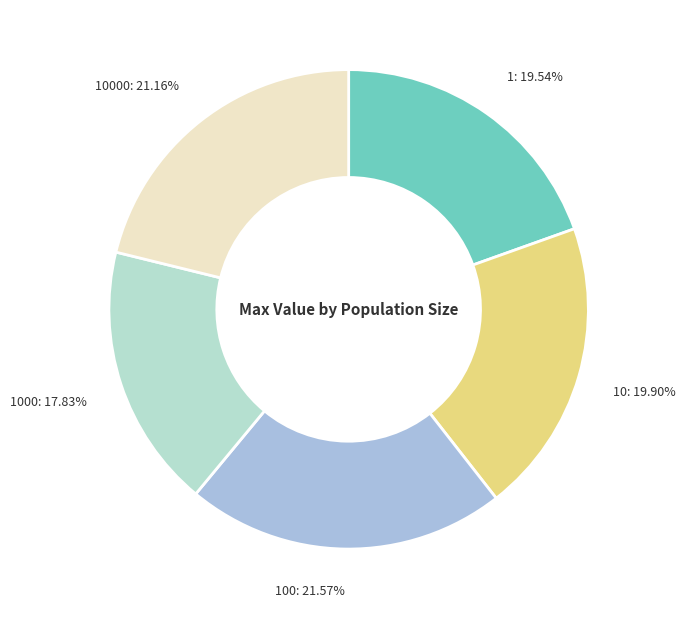

To the nearest percent, what is the difference between the largest and smallest slice percentages?

4%